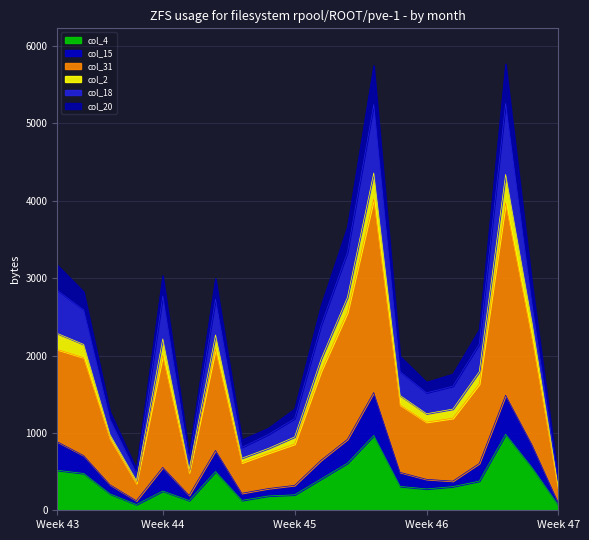

What are all the series names shown in the legend?

col_4, col_15, col_31, col_2, col_18, col_20